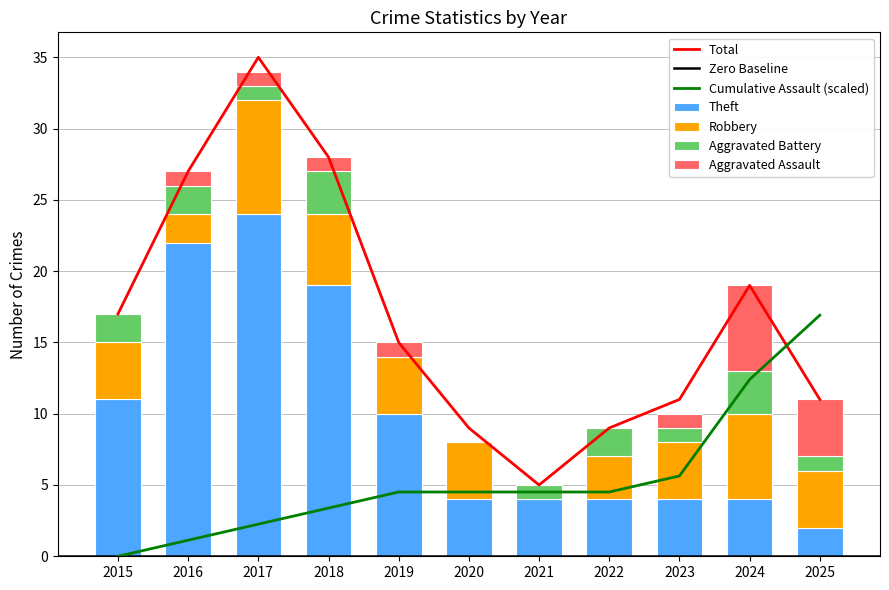

True or false: Aggravated Assault has a value of 0 at 2019.

False